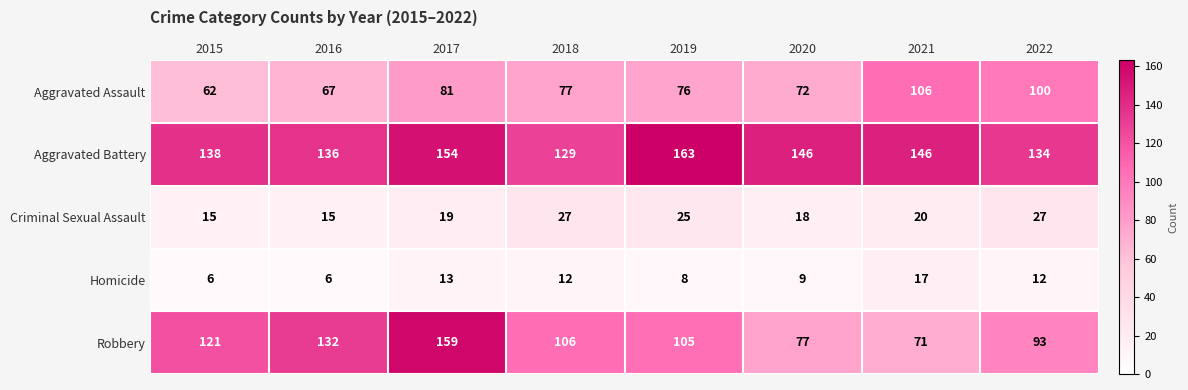

At 2021, list the series in order from smallest to largest.

Homicide, Criminal Sexual Assault, Robbery, Aggravated Assault, Aggravated Battery